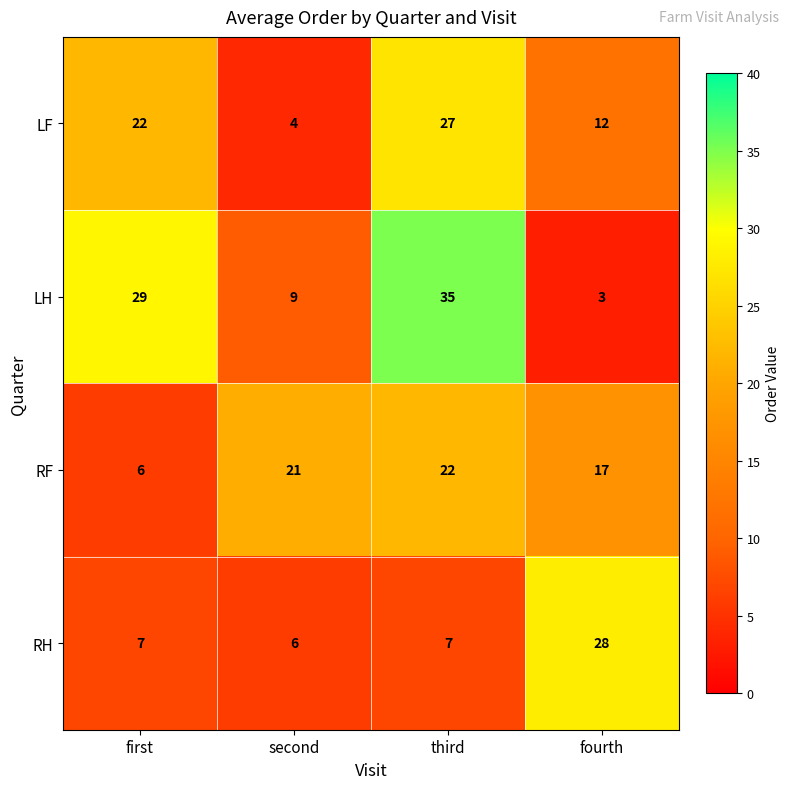

List the series in order of their peak value, lowest first.

RF, LF, RH, LH